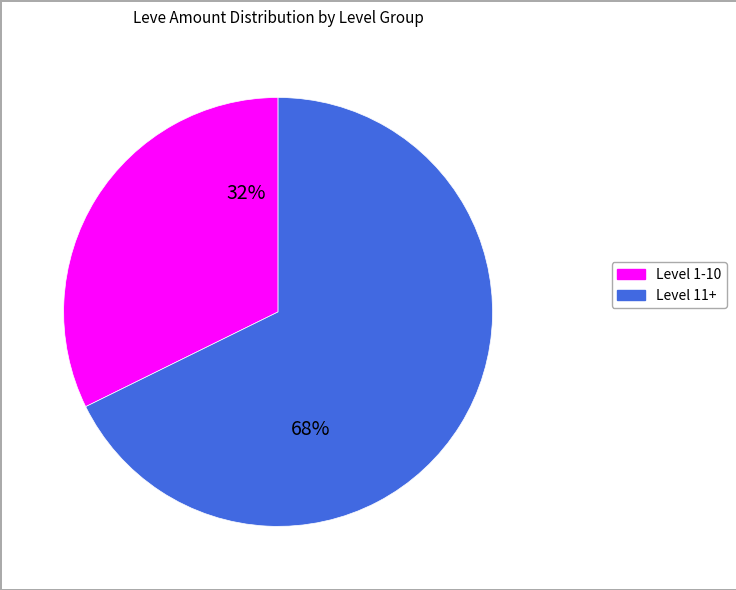

To the nearest percent, what is the average slice percentage?

50%